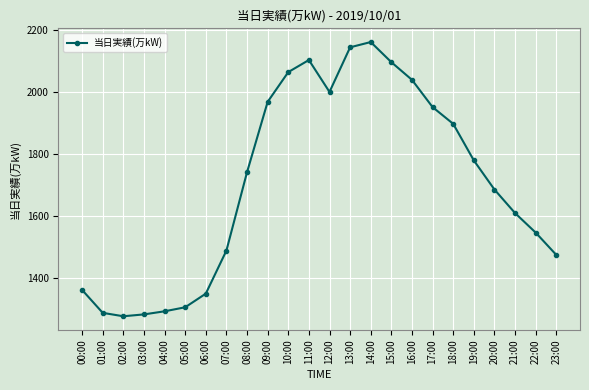

Where is the first local maximum?

11:00